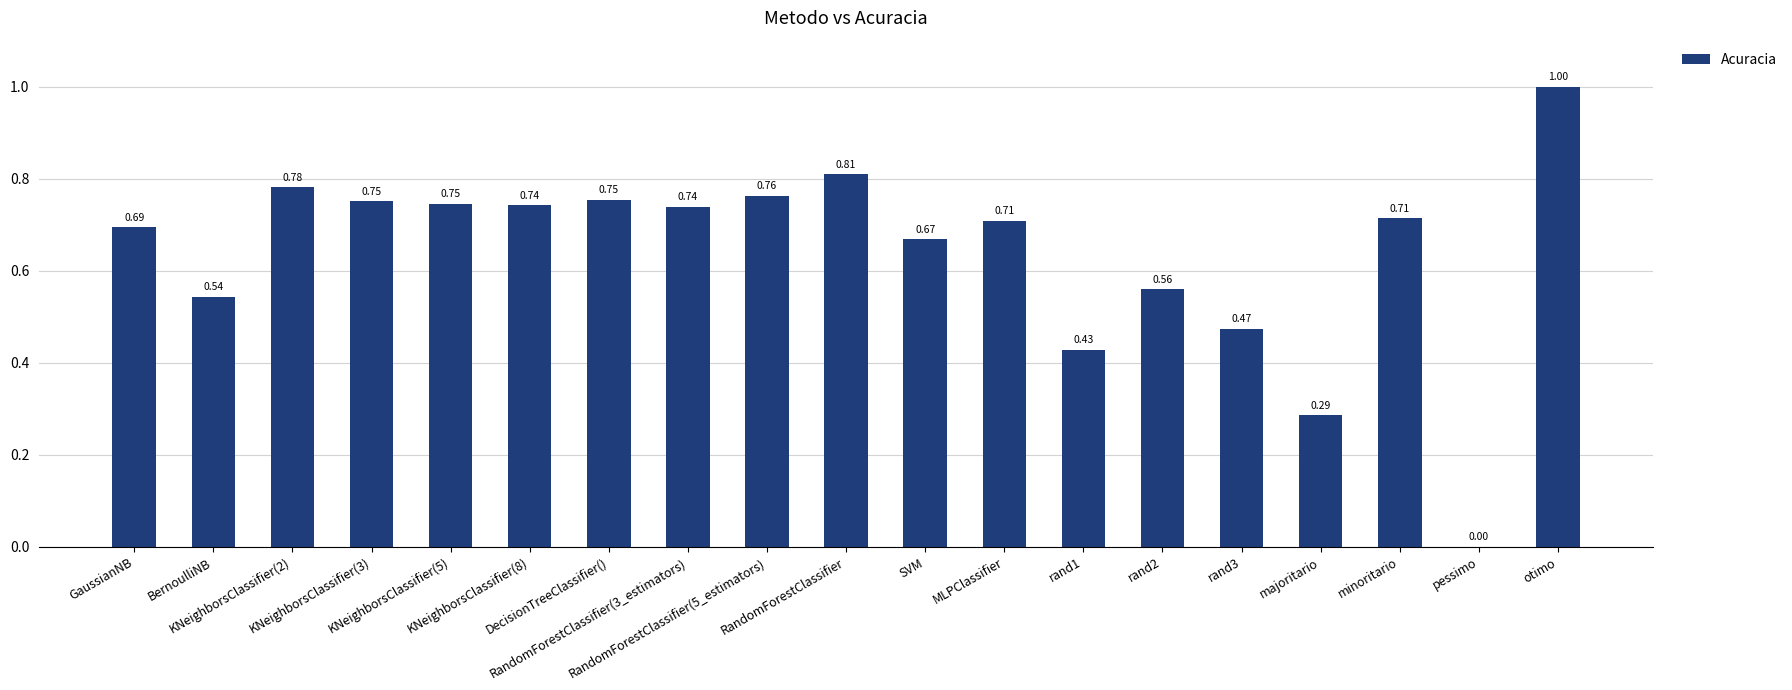

What is the sum of all values?

12.2